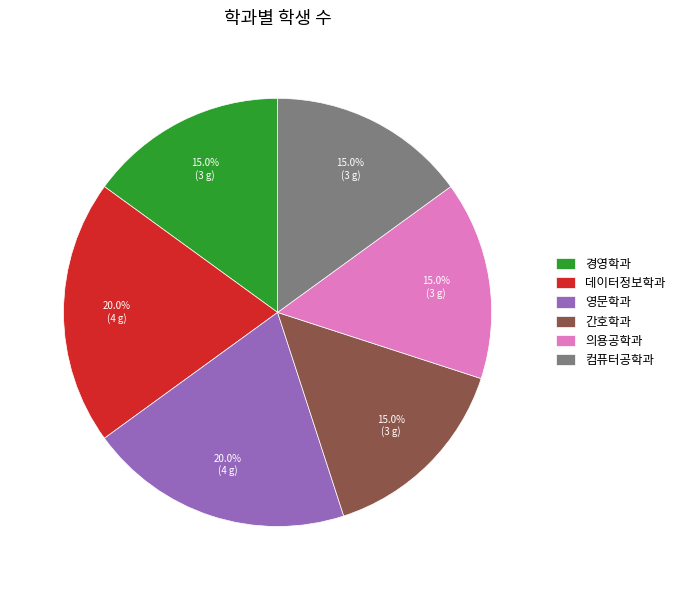

What is the ratio of the value at 의용공학과 to the value at 경영학과?

1.0